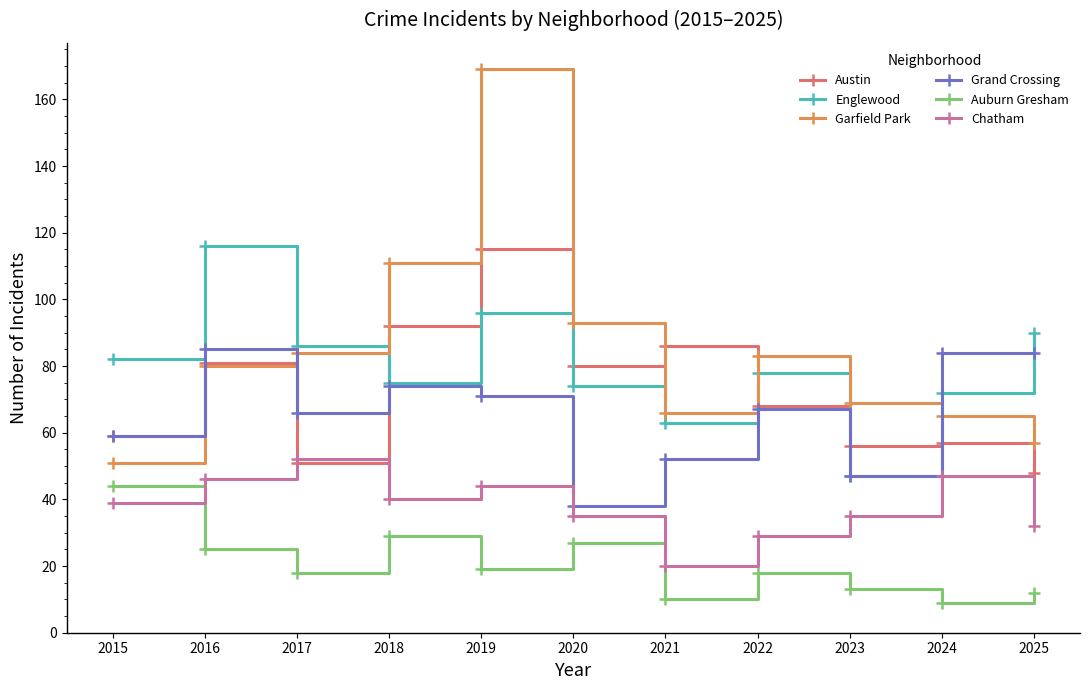

At which category is the sum across all series the highest?

2019